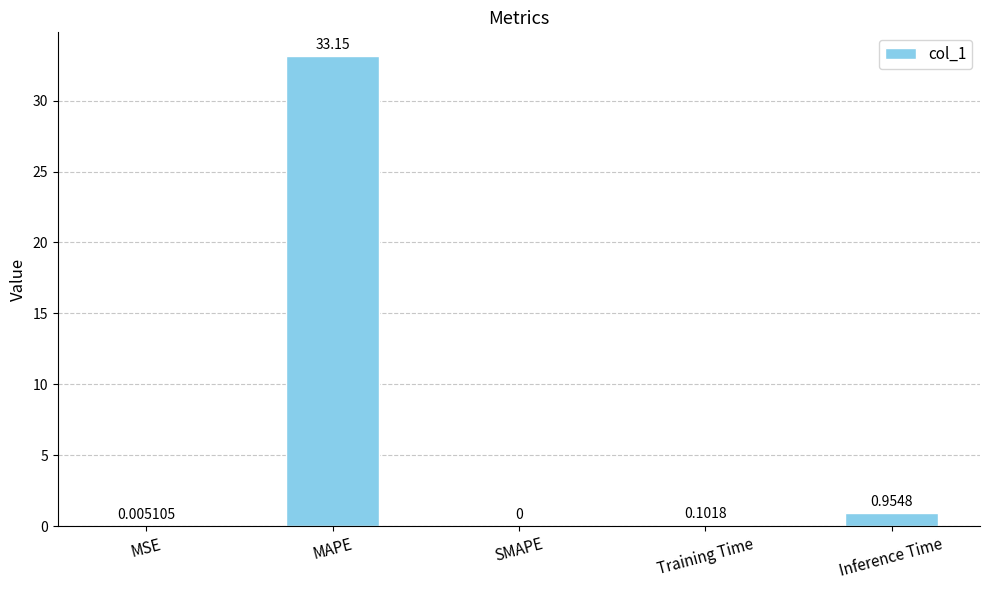

Is it true that the value at SMAPE is 0.0?

True